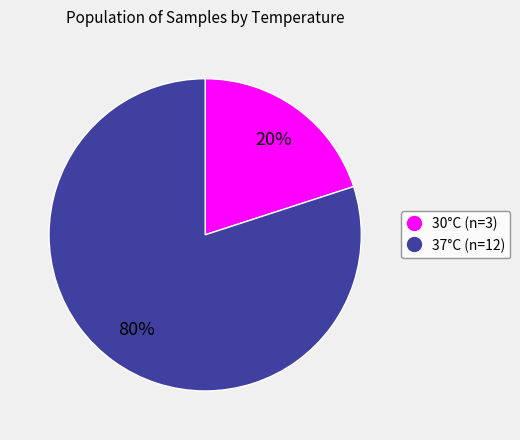

To the nearest percent, what is the average slice percentage?

50%